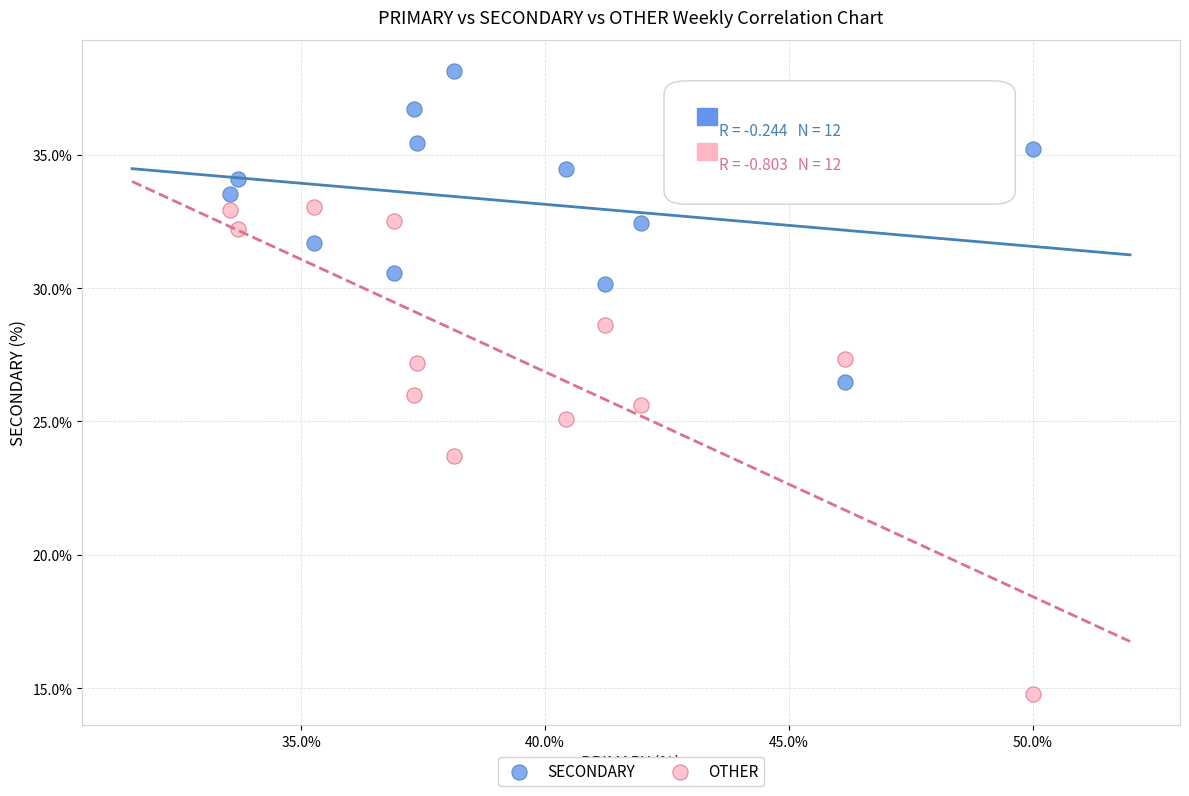

Which series contains the lowest Y value?

OTHER